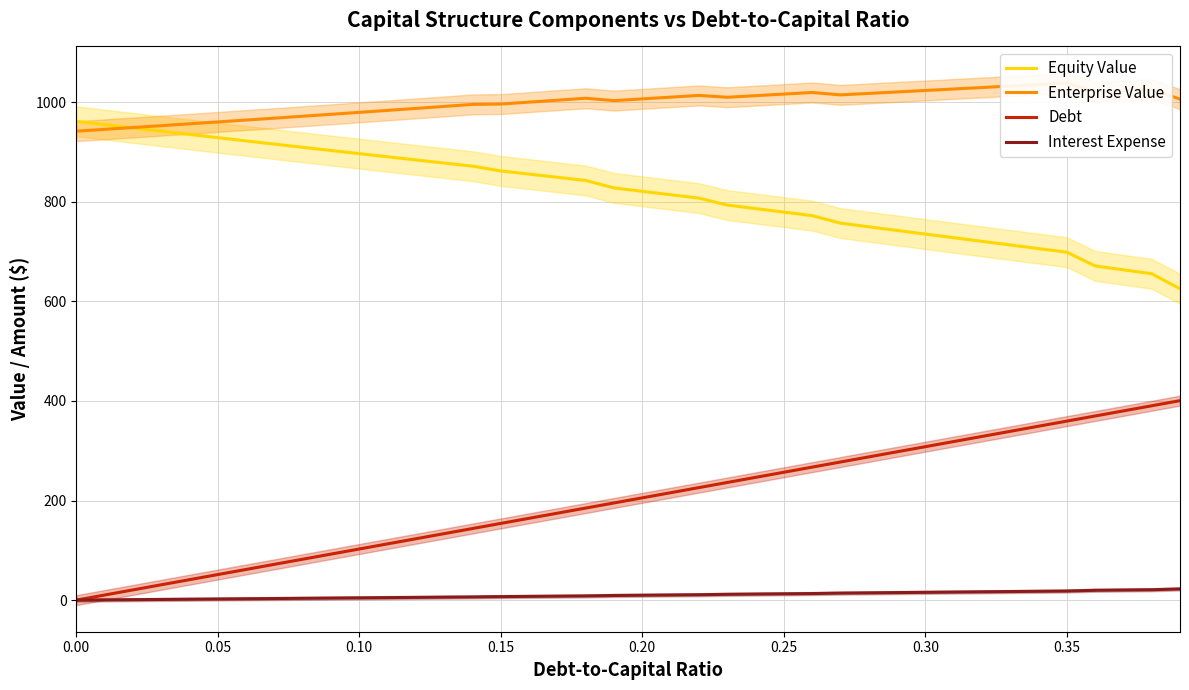

What are all the series names shown in the legend?

Equity Value, Enterprise Value, Debt, Interest Expense